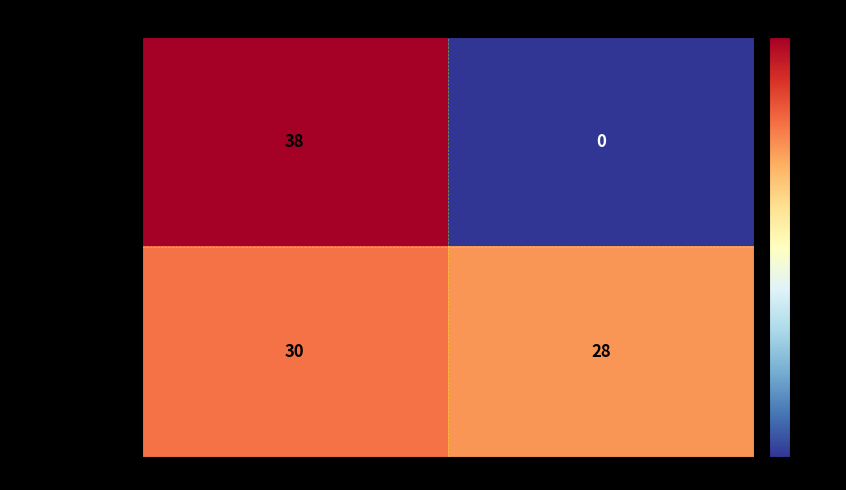

Rank the series by their average value, from lowest to highest.

minSup=1768759345, minSup=3